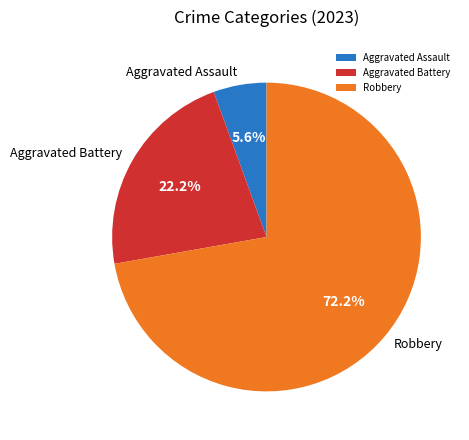

What is the ratio of the value at Aggravated Assault to the value at Aggravated Battery?

0.3